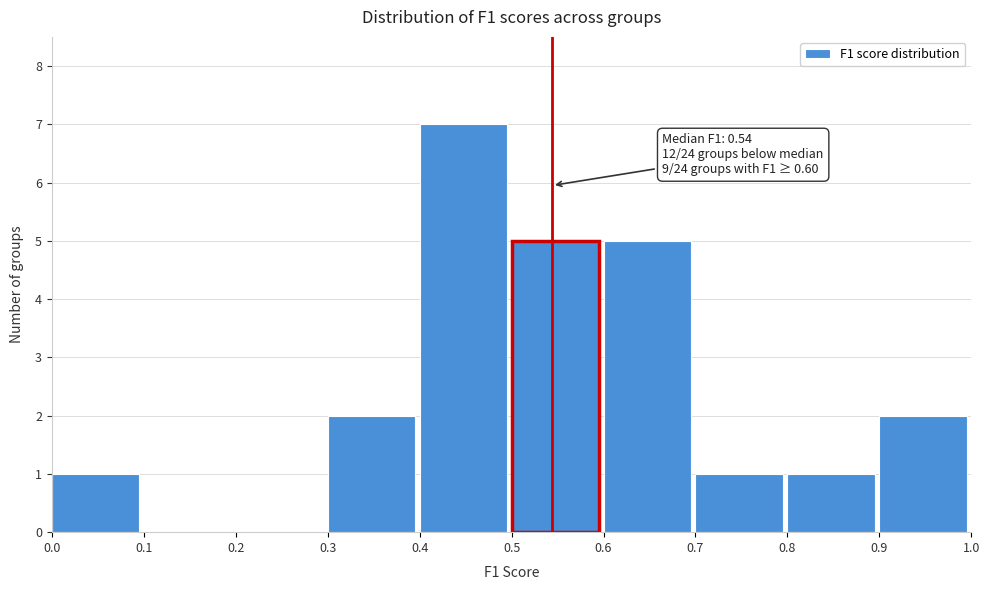

Over which range of the x-axis is the bar tallest?

0.4 to 0.5